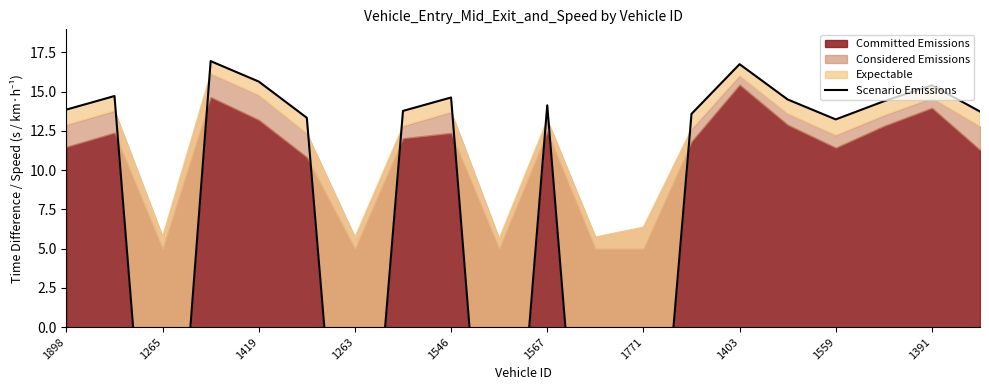

Count the number of values greater than 13.

15